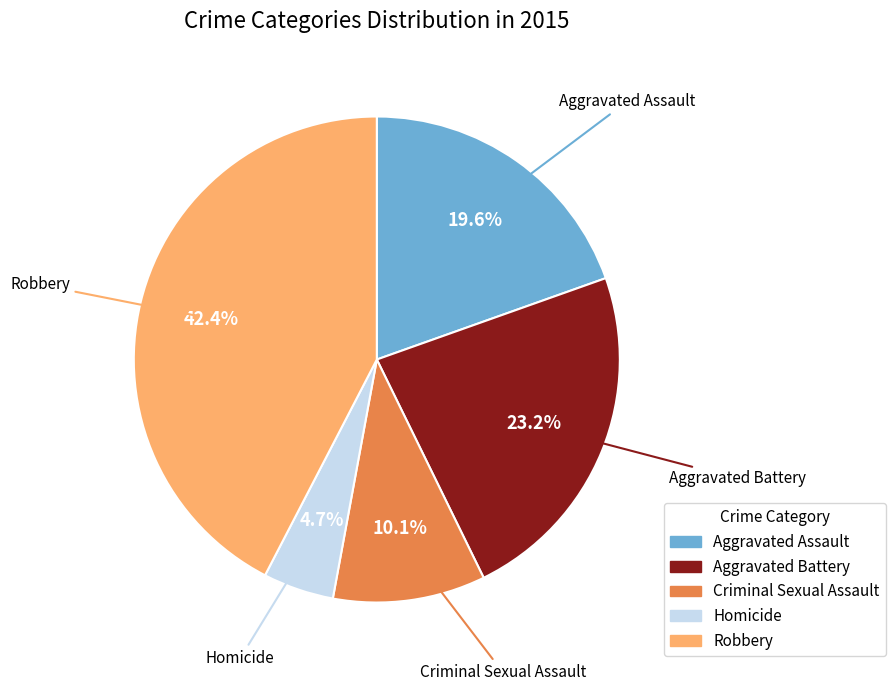

How many slices are in this pie chart?

5